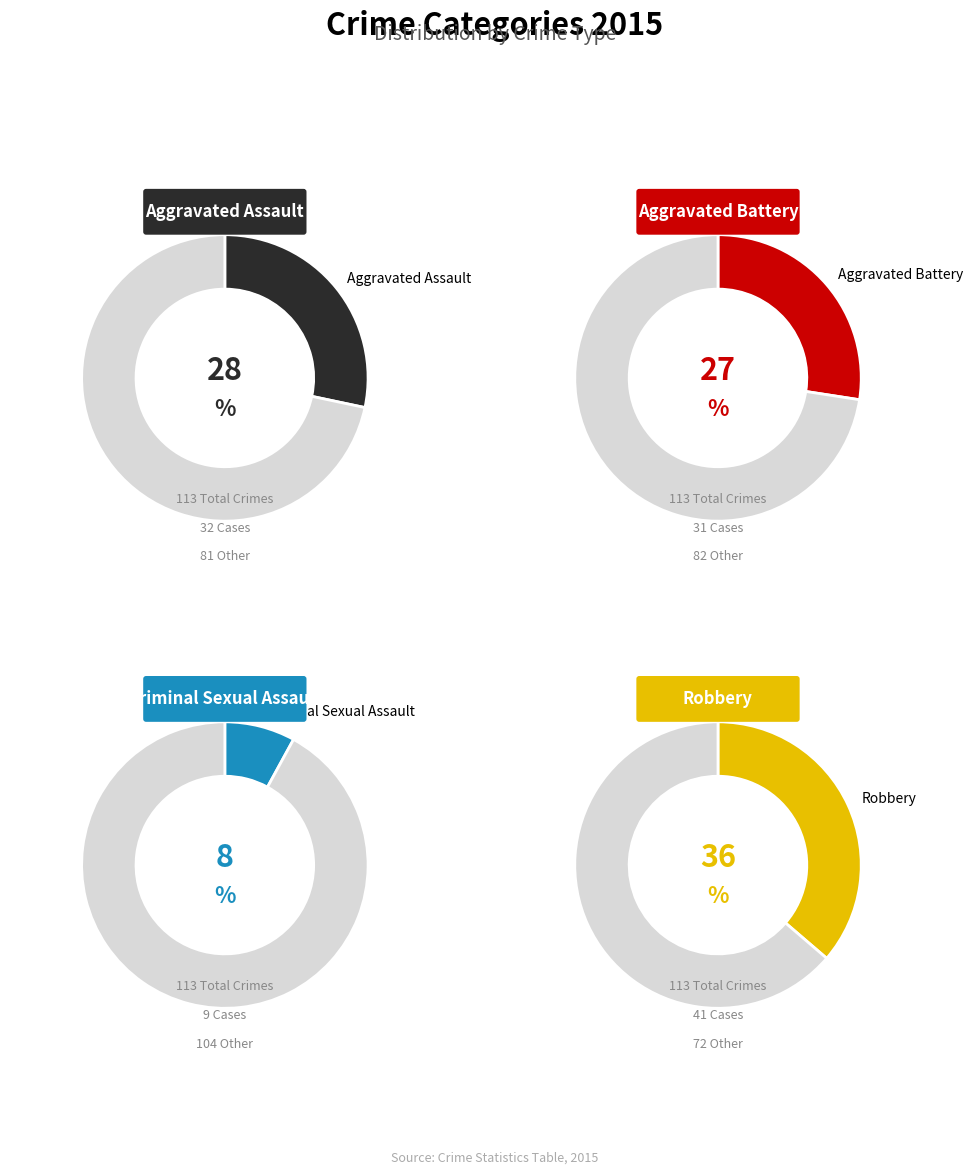

Count the number of slices in the pie.

4